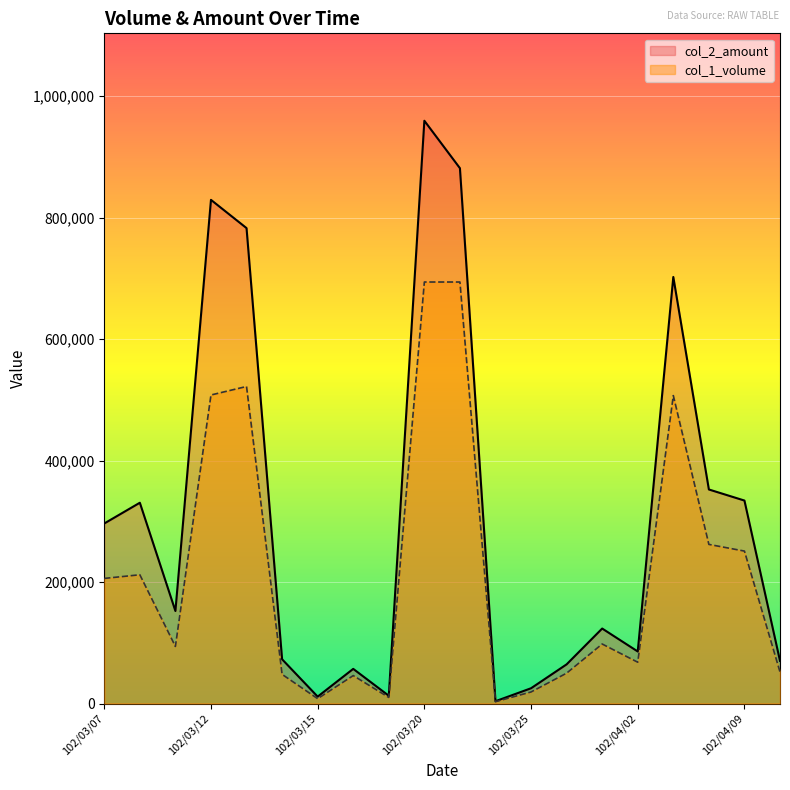

At 102/03/22, list the series in order from smallest to largest.

col_1_volume, col_2_amount